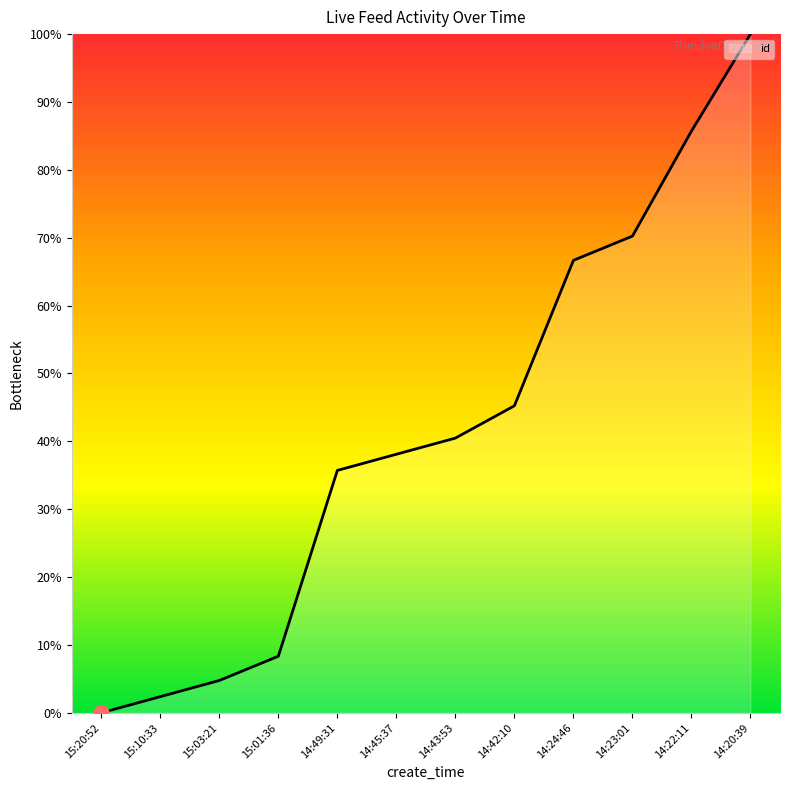

What is the change in value from 15:20:52 to 14:42:10?

+45.2